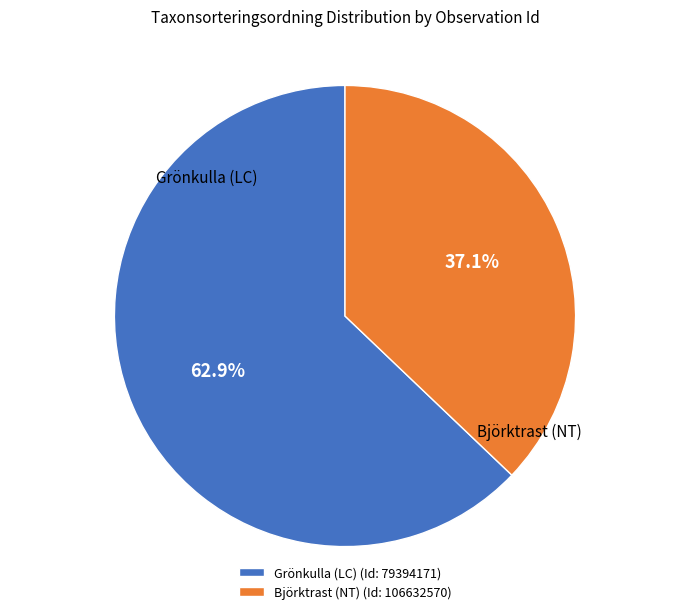

Do Grönkulla (LC) (Id: 79394171) and Björktrast (NT) (Id: 106632570) together represent more than half of the pie?

Yes